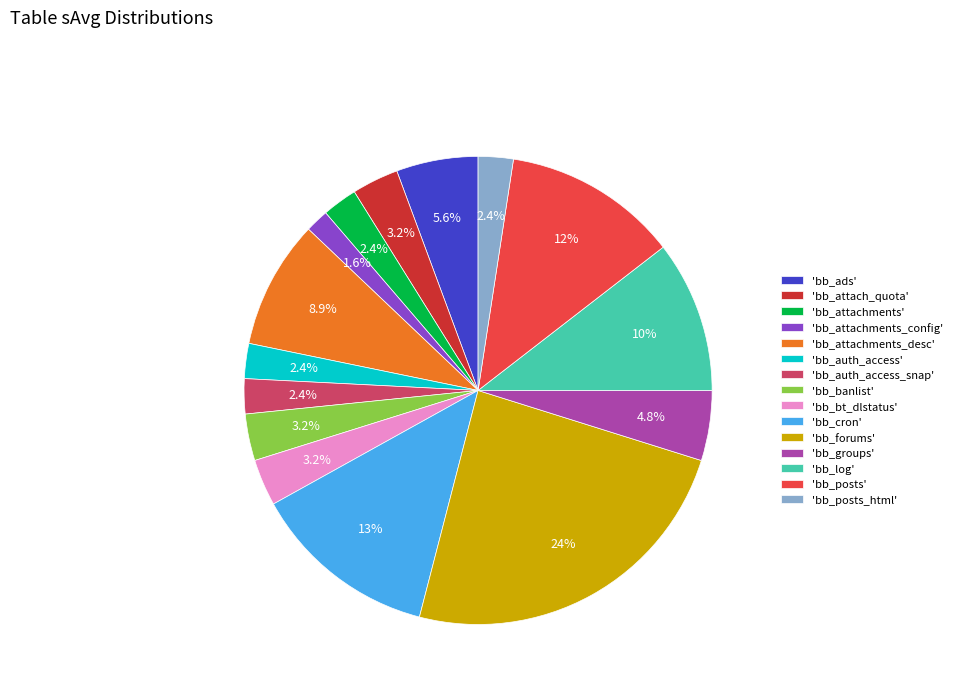

What is the ratio of the value at 'bb_auth_access' to the value at 'bb_groups'?

0.5